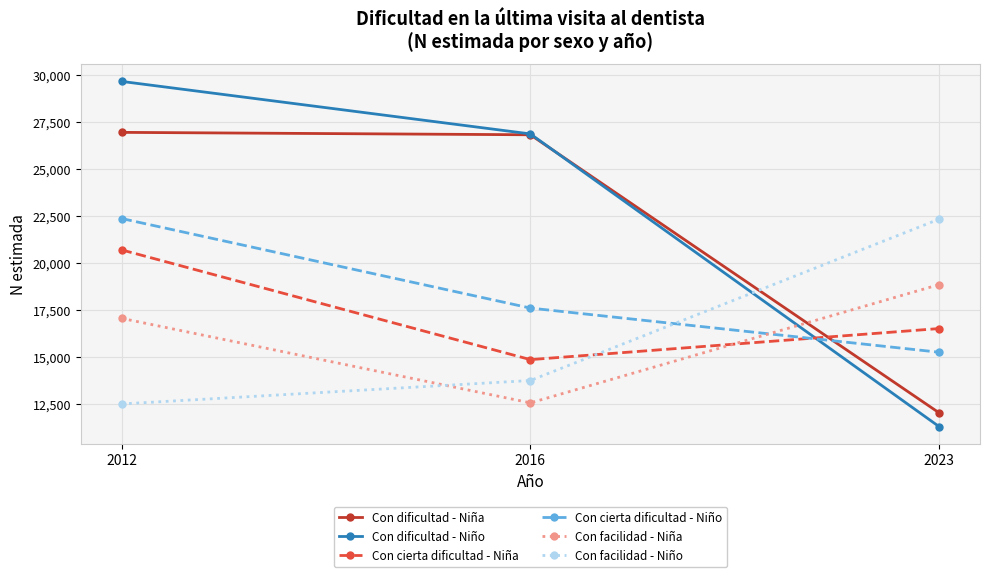

At how many categories does at least one series exceed 24845?

2